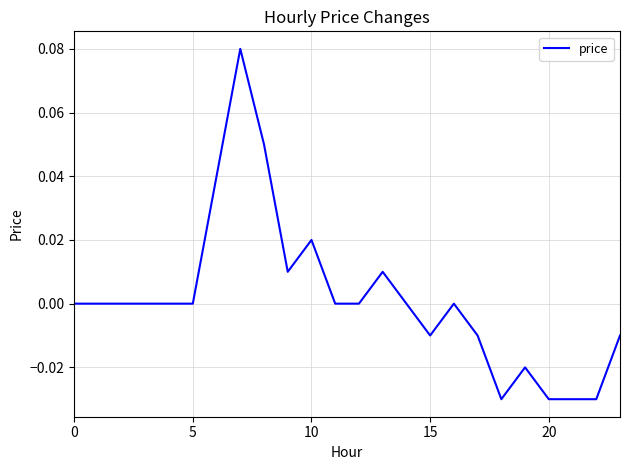

Reading left to right, list all the values displayed in this chart.

0.0	0.0	0.0	0.0	0.0	0.0	0.0	0.1	0.1	0.0	0.0	0.0	0.0	0.0	0.0	-0.0	0.0	-0.0	-0.0	-0.0	-0.0	-0.0	-0.0	-0.0